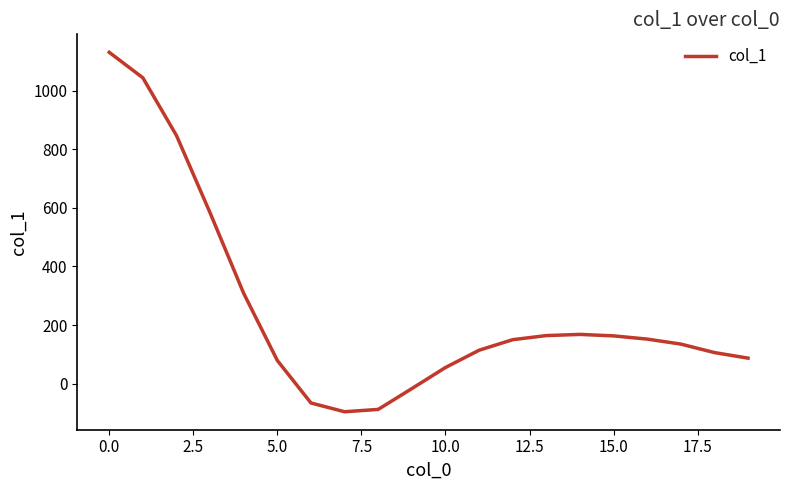

What is the maximum value shown in the chart?

1131